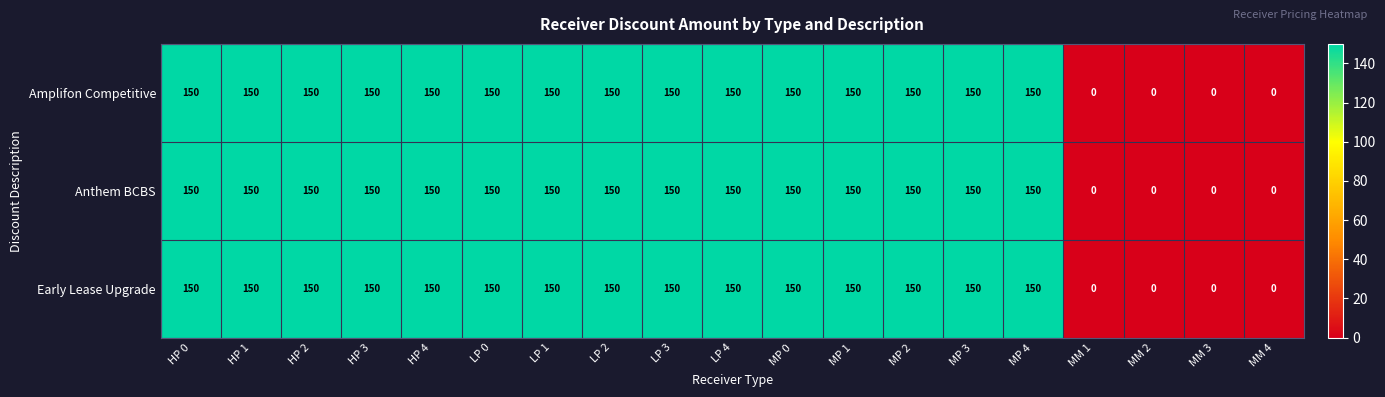

Is the value of Early Lease Upgrade at MP 2 greater than the value of Amplifon Competitive at MM 4?

Yes